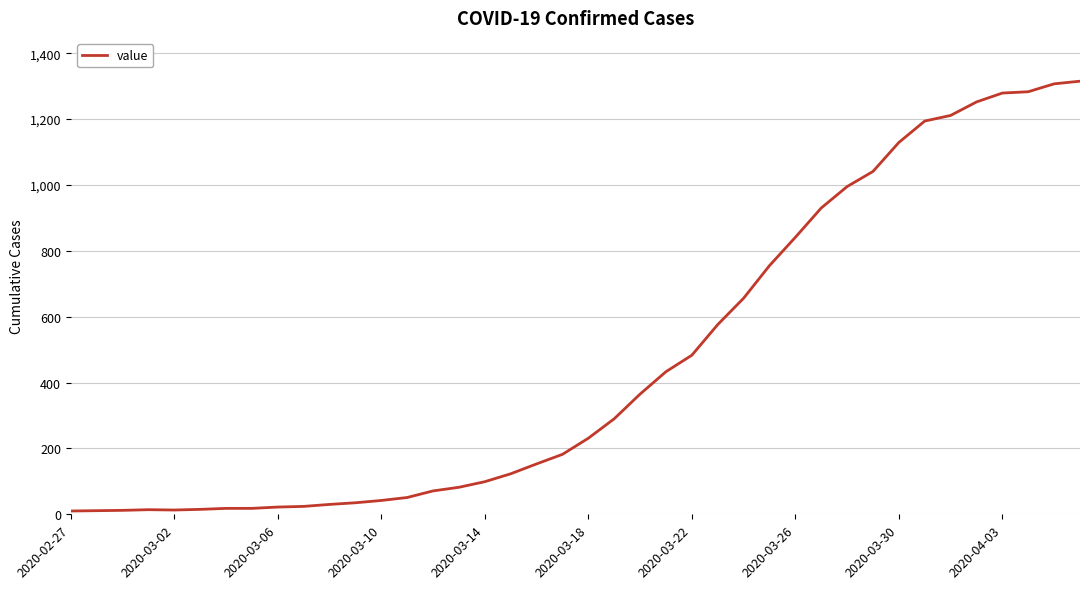

What is the greatest value displayed?

1315